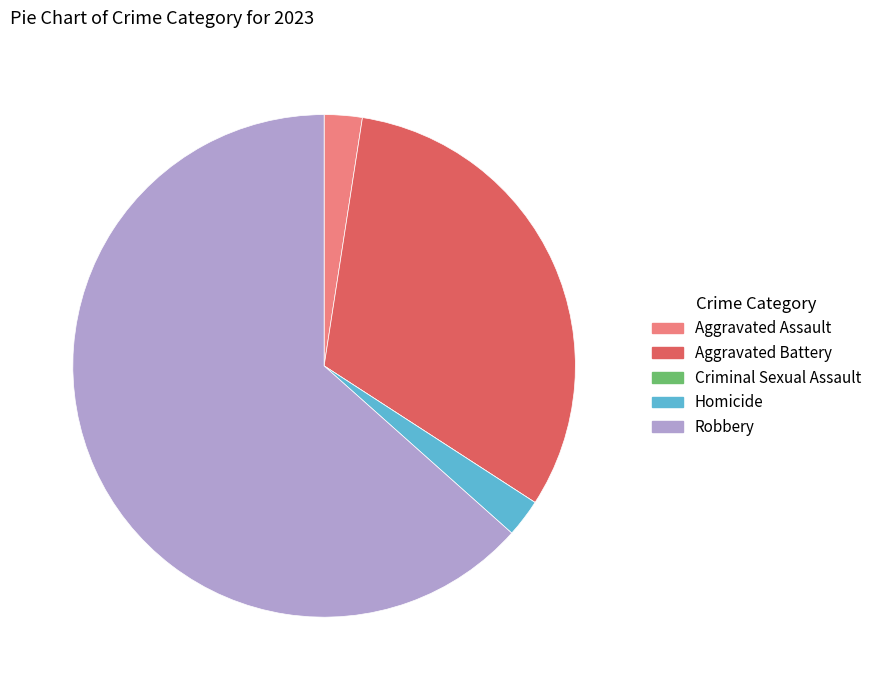

Between Robbery and Homicide, which is larger?

Robbery